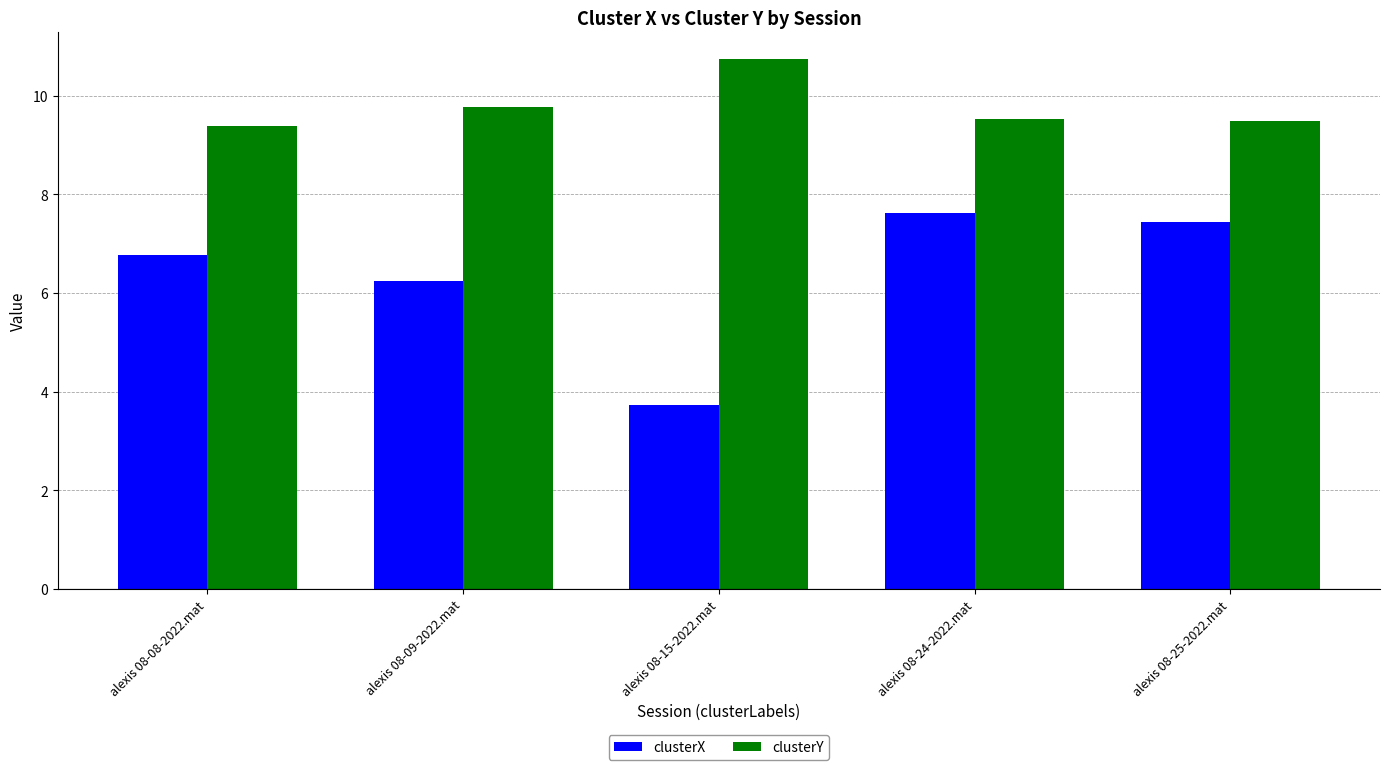

Reading left to right, extract all data points from this chart.

clusterX: alexis 08-08-2022.mat=6.8	alexis 08-09-2022.mat=6.2	alexis 08-15-2022.mat=3.7	alexis 08-24-2022.mat=7.6	alexis 08-25-2022.mat=7.4
clusterY: alexis 08-08-2022.mat=9.4	alexis 08-09-2022.mat=9.8	alexis 08-15-2022.mat=10.7	alexis 08-24-2022.mat=9.5	alexis 08-25-2022.mat=9.5